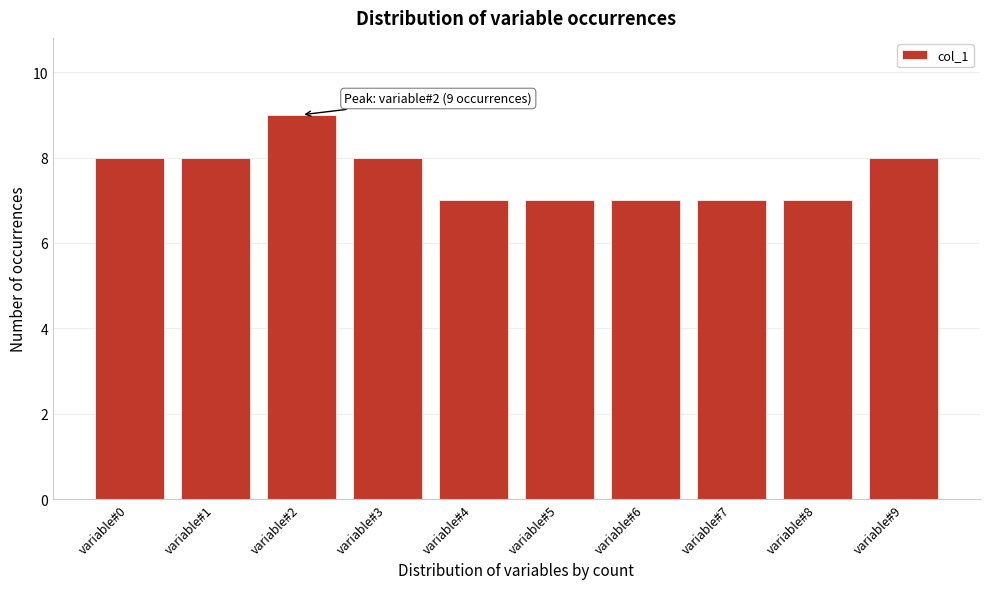

Reading left to right, extract all data points from this chart.

variable#0=8	variable#1=8	variable#2=9	variable#3=8	variable#4=7	variable#5=7	variable#6=7	variable#7=7	variable#8=7	variable#9=8